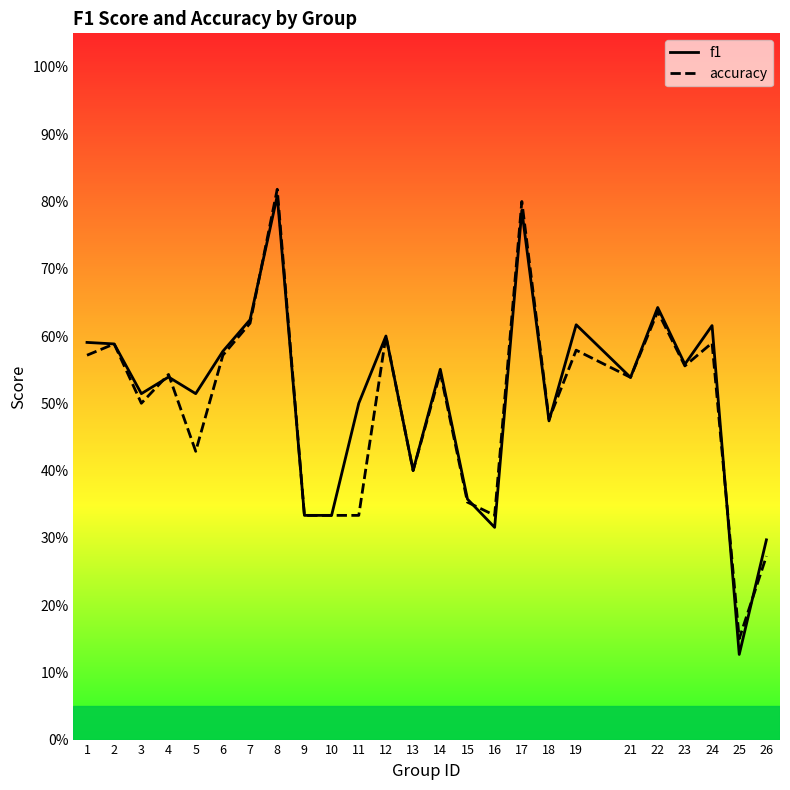

The accuracy series shows 0.4 at 26. True or false?

False